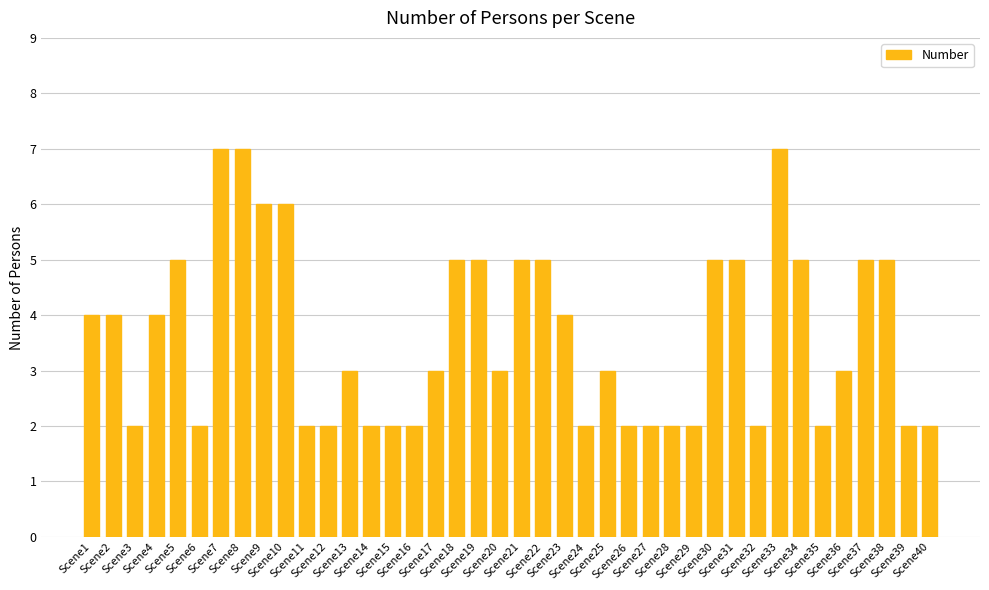

Reading left to right, list all the values displayed in this chart.

4	4	2	4	5	2	7	7	6	6	2	2	3	2	2	2	3	5	5	3	5	5	4	2	3	2	2	2	2	5	5	2	7	5	2	3	5	5	2	2